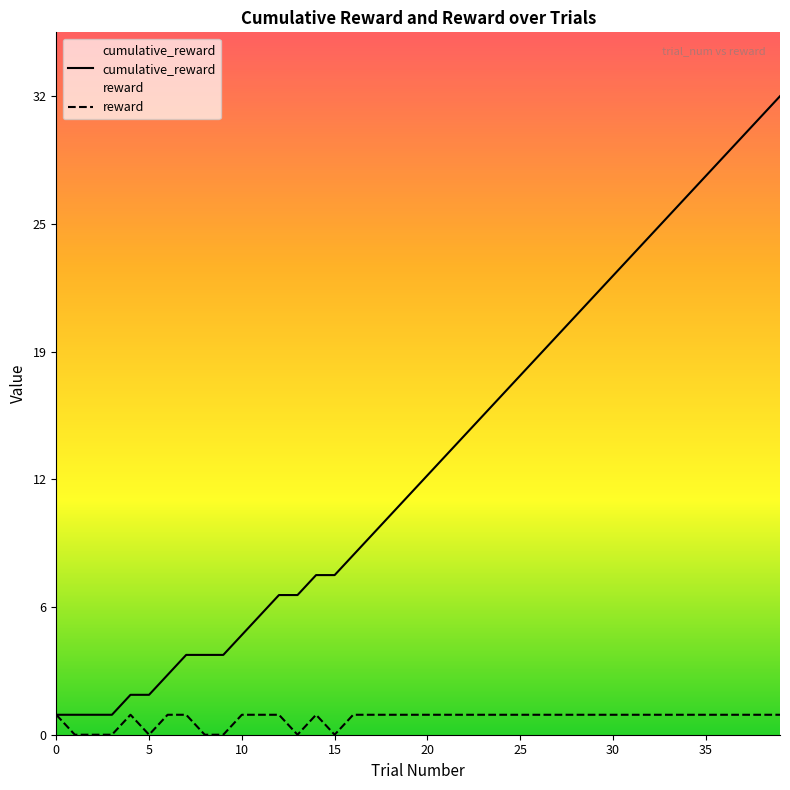

Rank the series at 35 from highest to lowest value.

cumulative_reward, reward